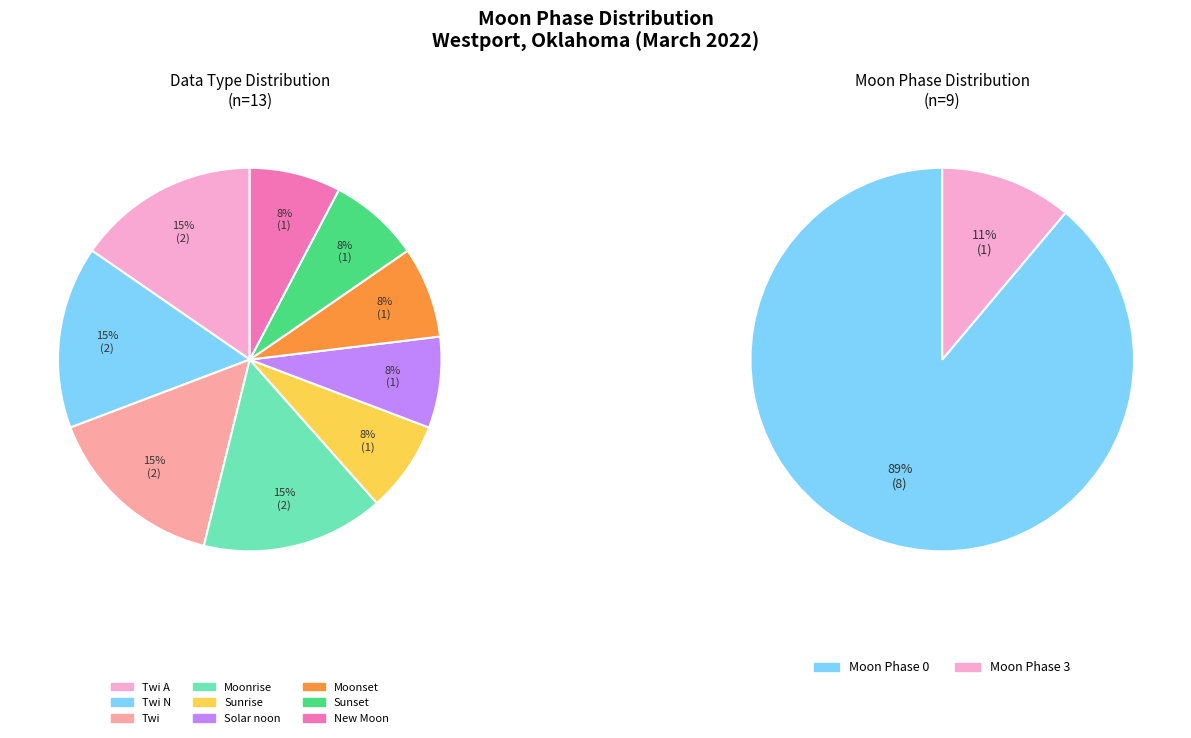

To the nearest percent, what is the difference between the Sunset and Moonrise slice percentages?

8%